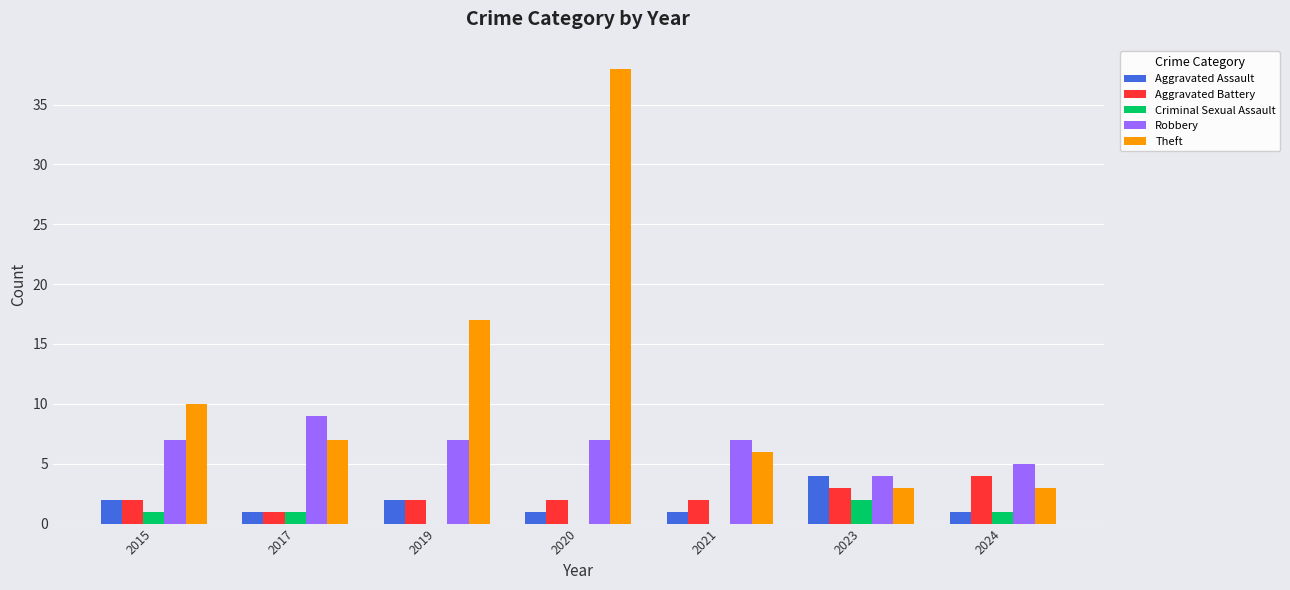

How many groups of bars are there?

7